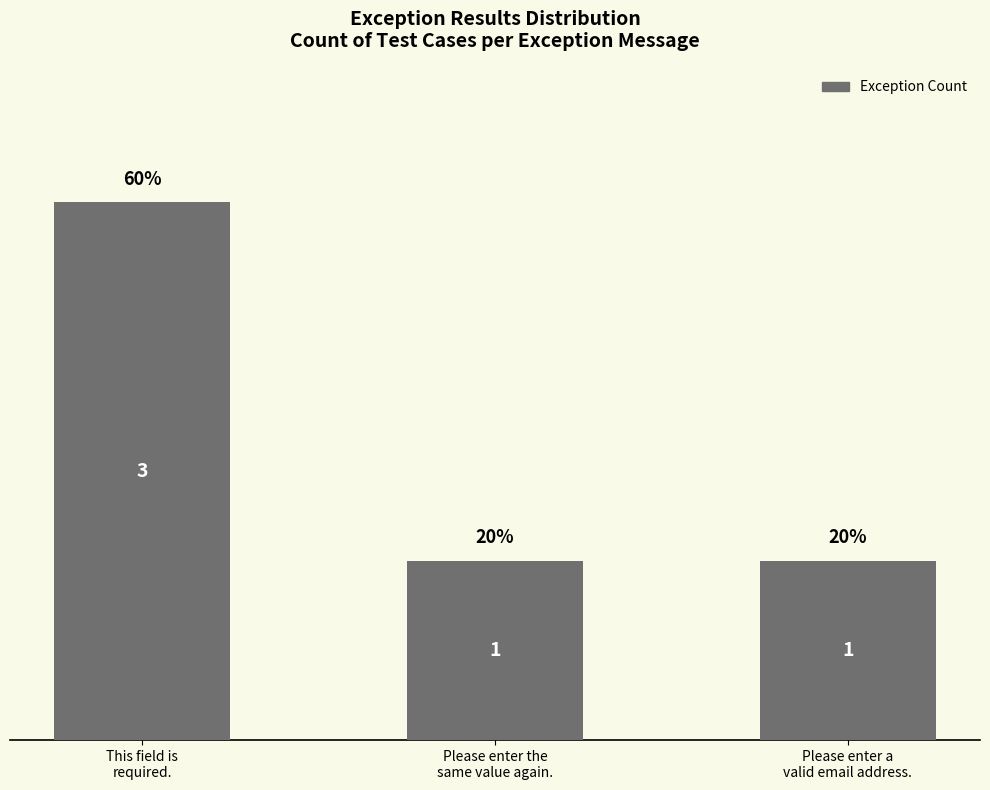

Does the chart contain stacked bars?

No